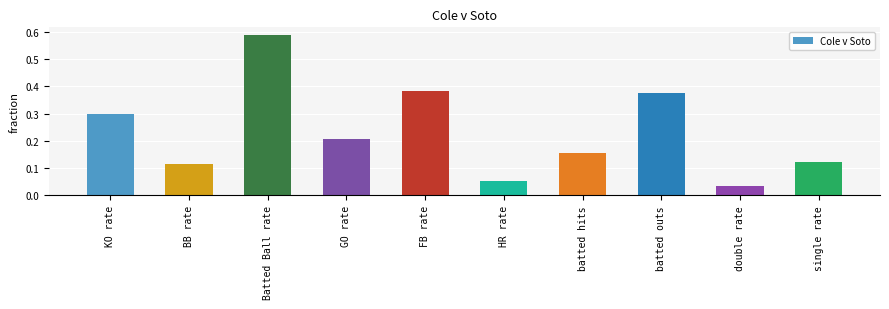

At which category does the chart reach its minimum across all series?

double rate